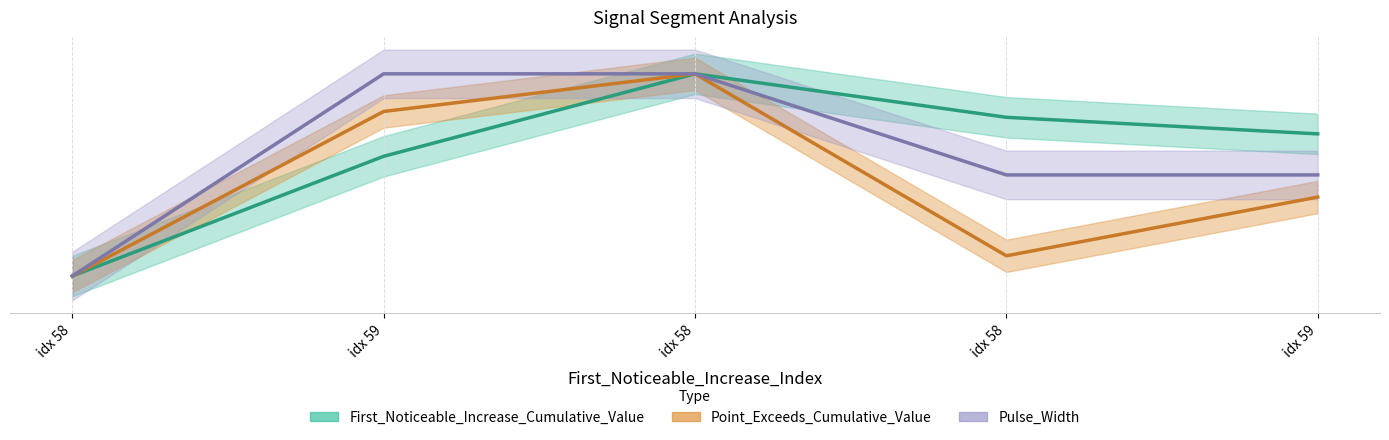

How many values in Pulse_Width are above zero?

4